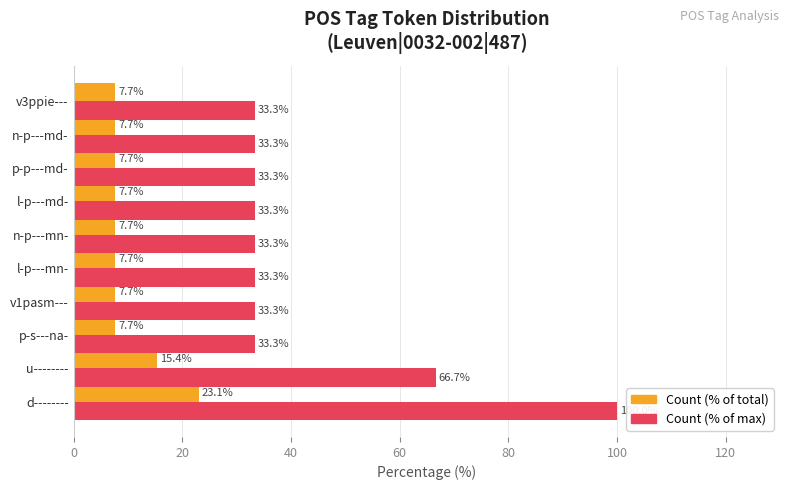

What is the total value across all series at u--------?

82.1